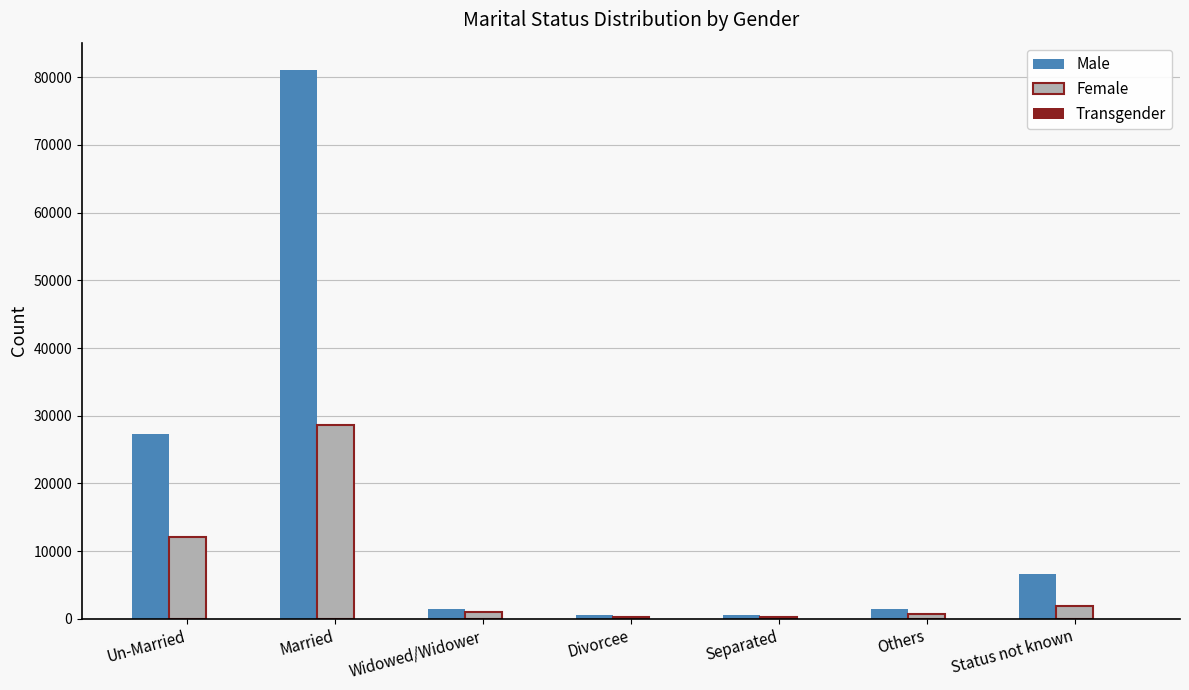

Which label corresponds to the largest value in the chart?

Married